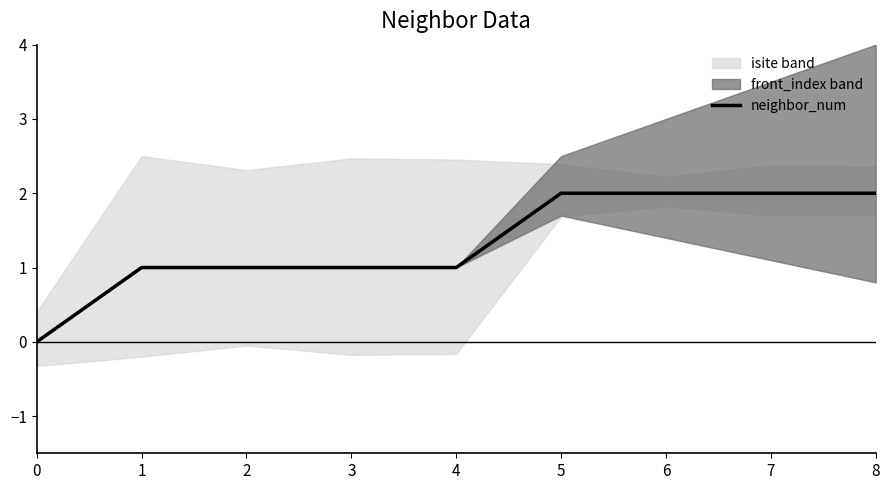

How many values exceed 1?

4